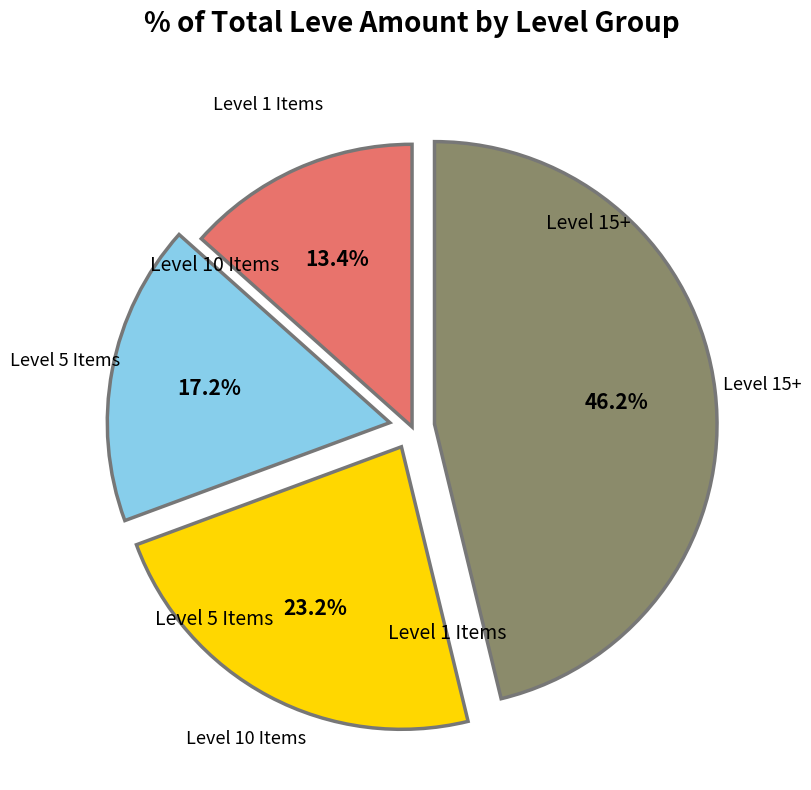

Is there a majority slice in this chart?

No